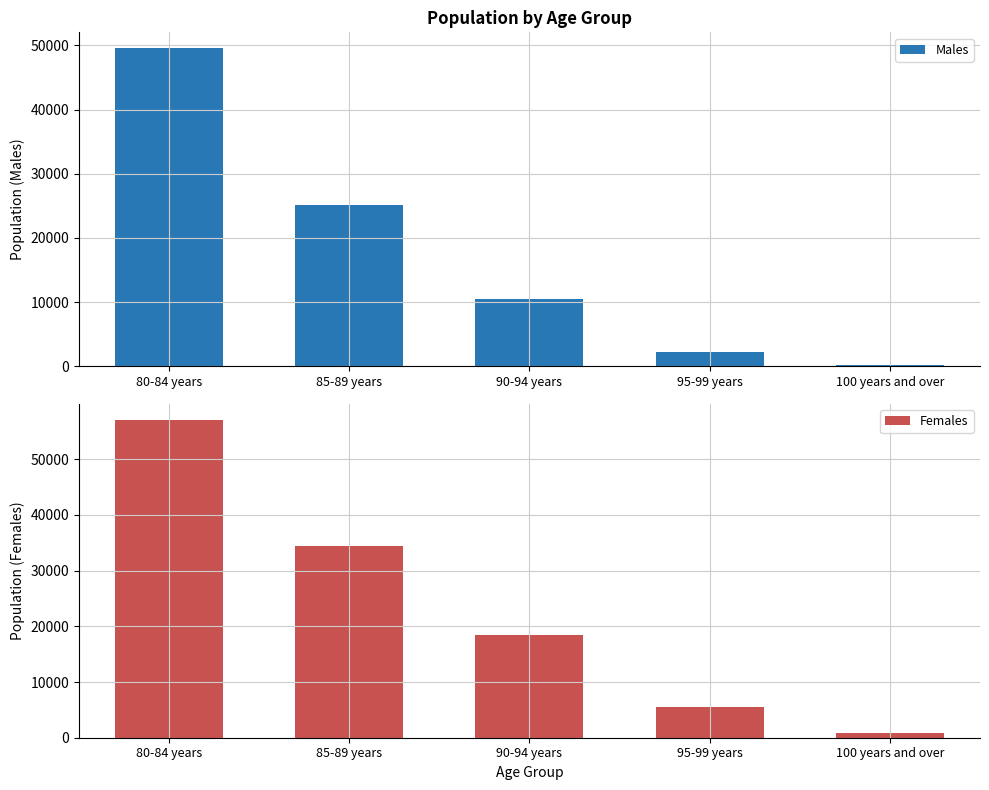

At which category is the sum across all series the highest?

80-84 years